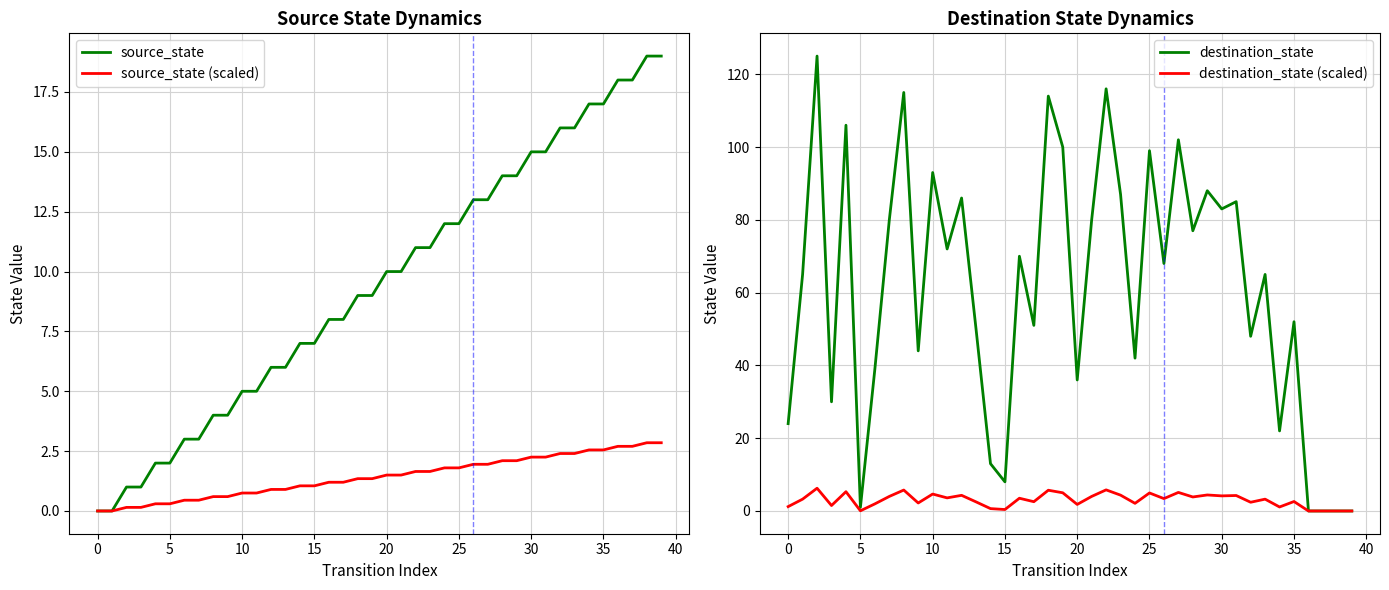

Between 12 and 19, which is larger?

19